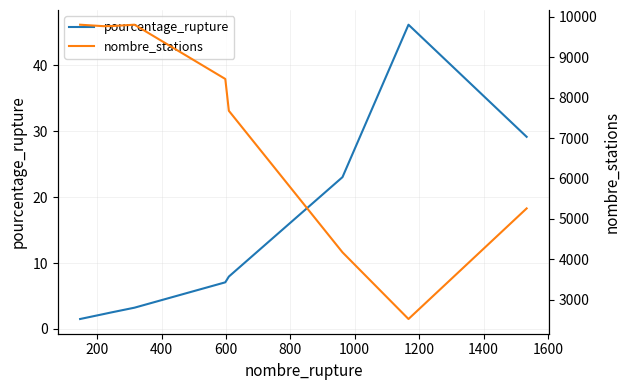

True or false: pourcentage_rupture and nombre_stations cross at least once.

False